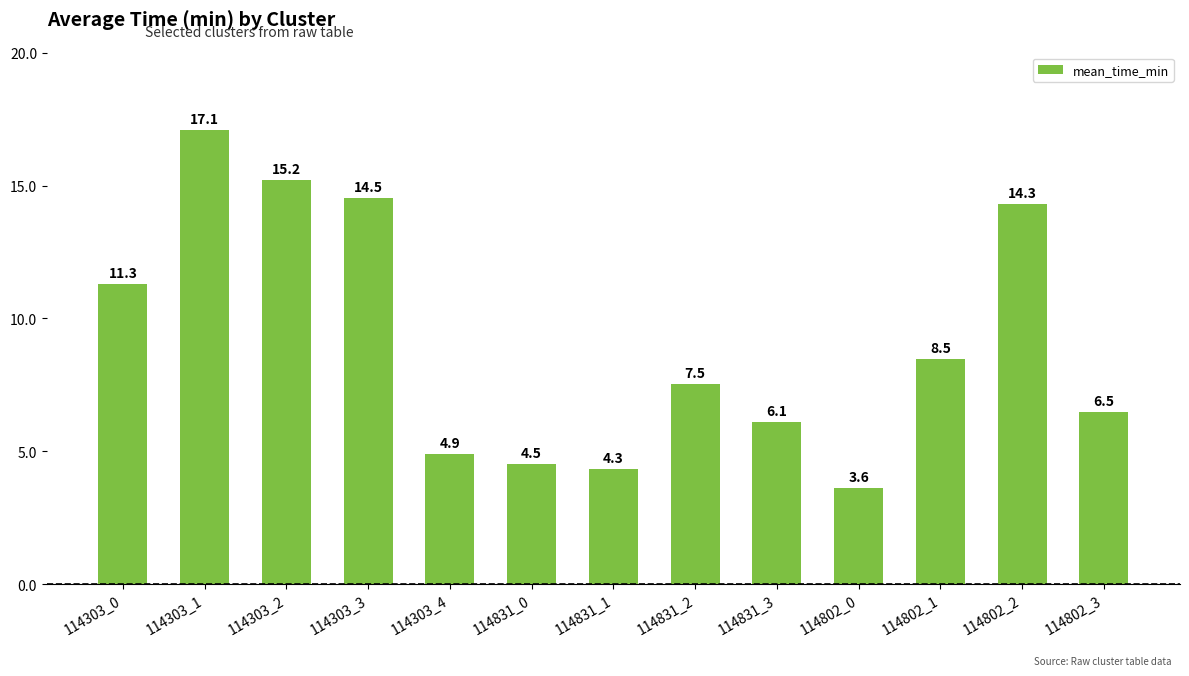

What is the smallest value displayed?

3.6